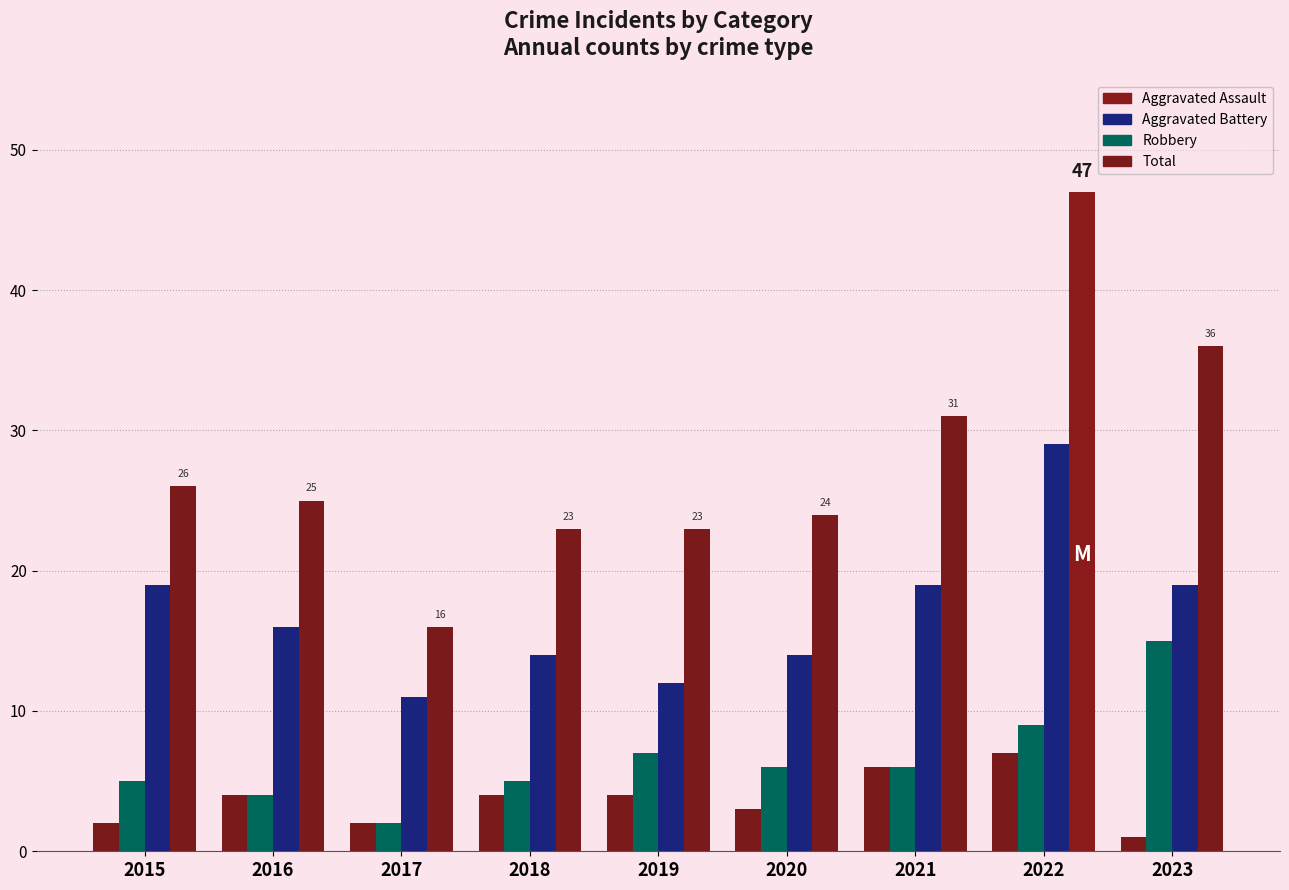

What is the difference between the second highest and second lowest values in the Total series?

13